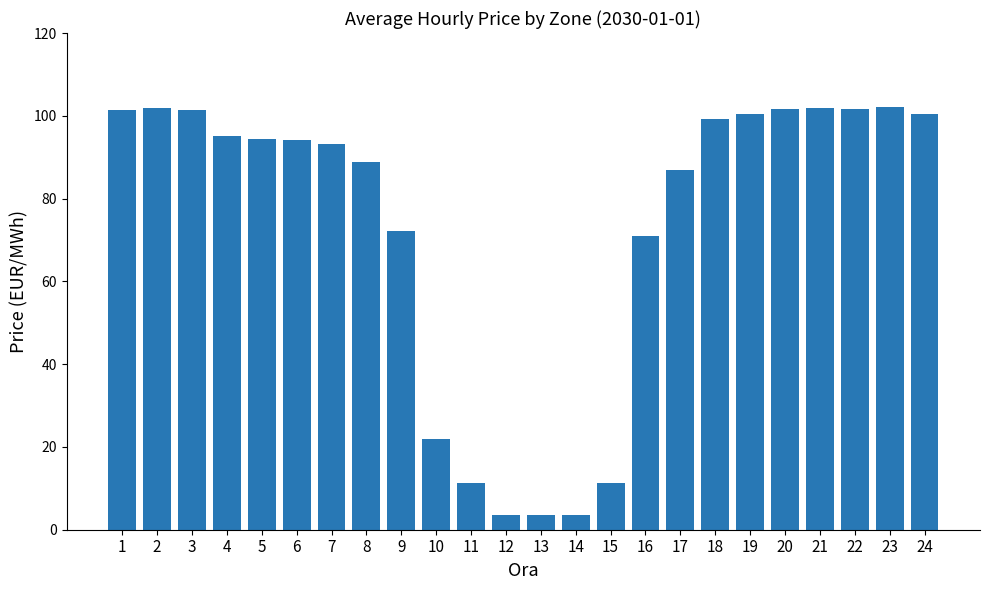

True or false: the data shows 100.5 at 19.

True